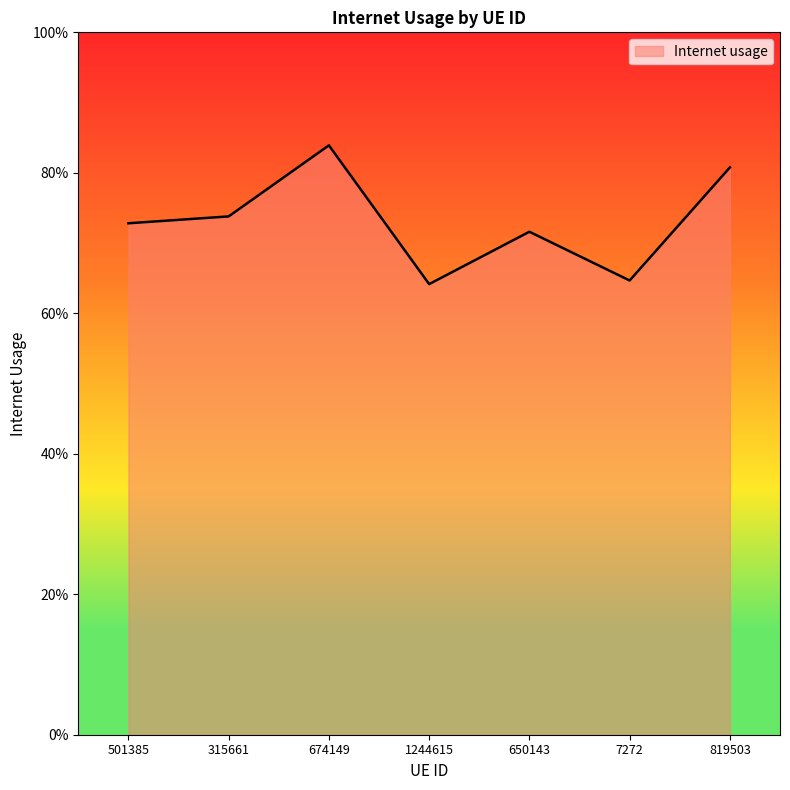

Does the chart have visible grid lines?

No